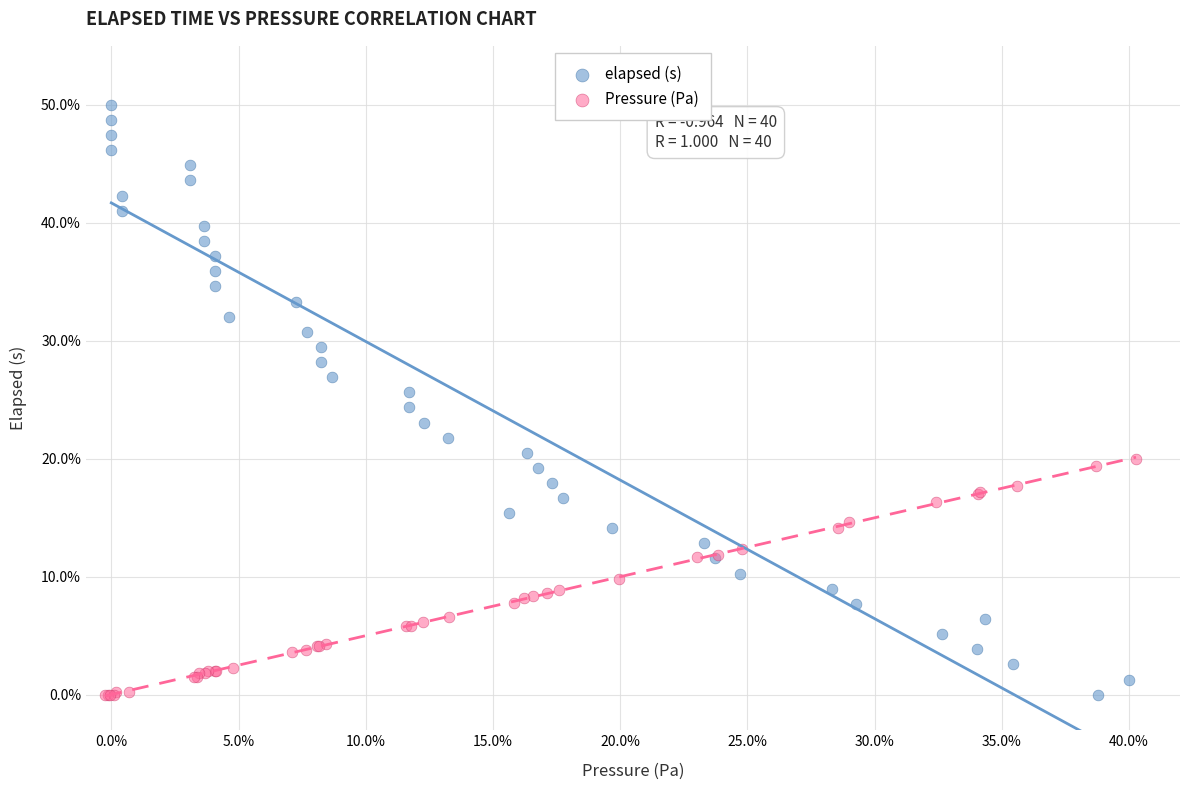

Which series contains the highest Y value?

elapsed (s)